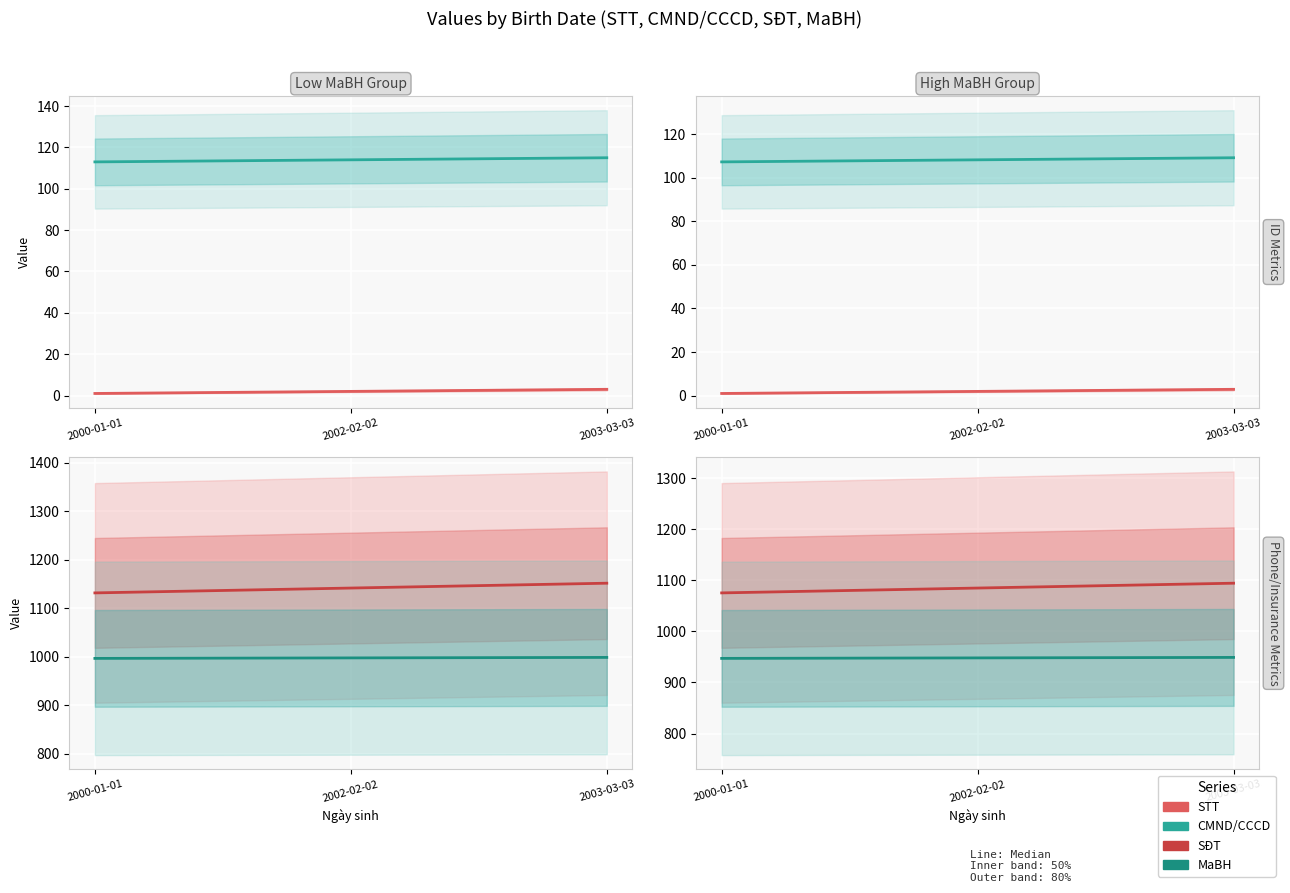

True or false: MaBH has a value of 949.0 at 2003-03-03.

True